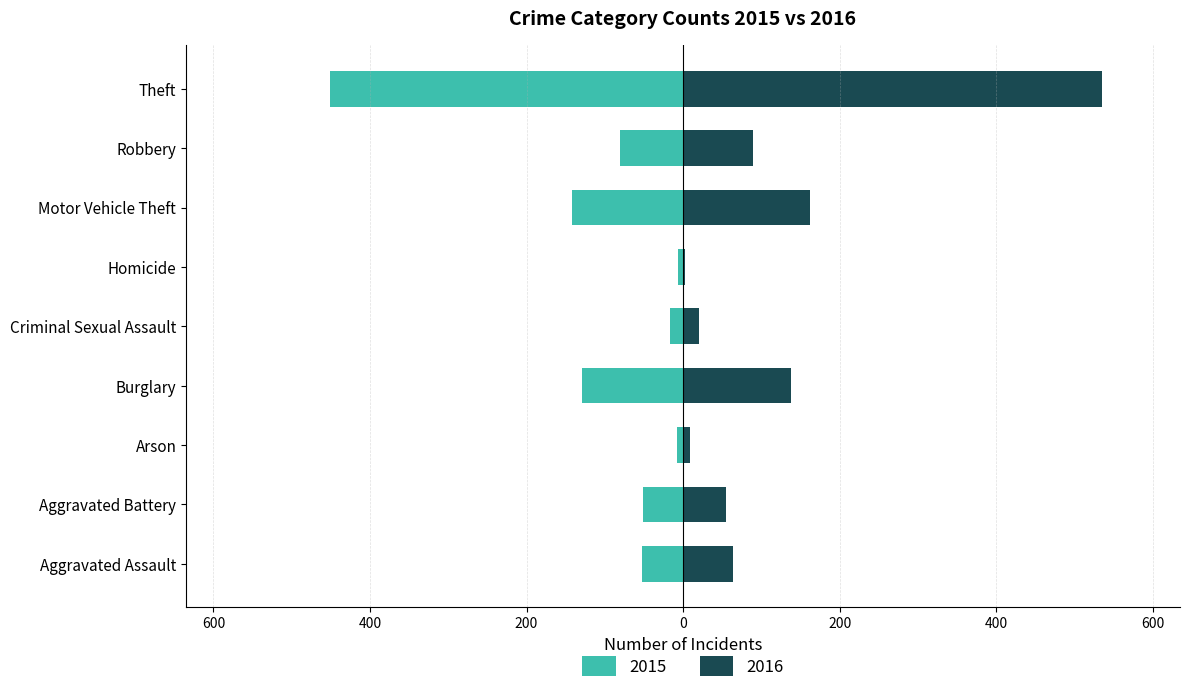

What is the spread (max minus min) of values at Burglary?

267